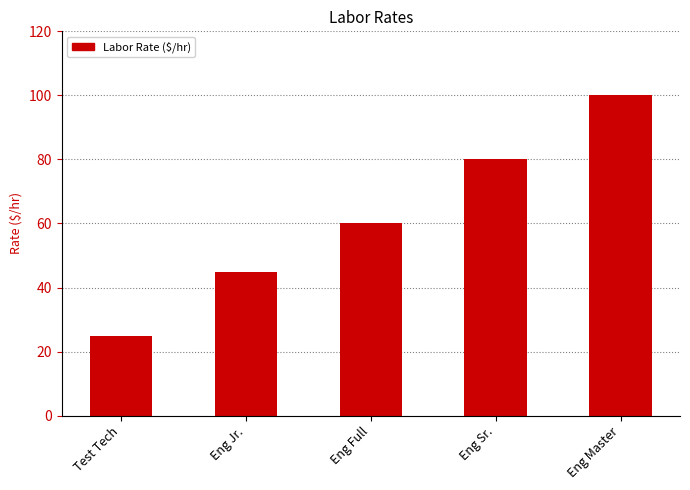

The chart shows a value of 60 at Eng Full. True or false?

True